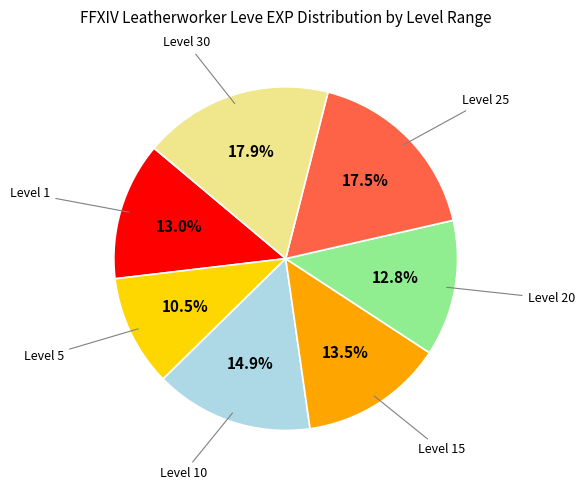

Is there any slice that represents more than half of the pie?

No